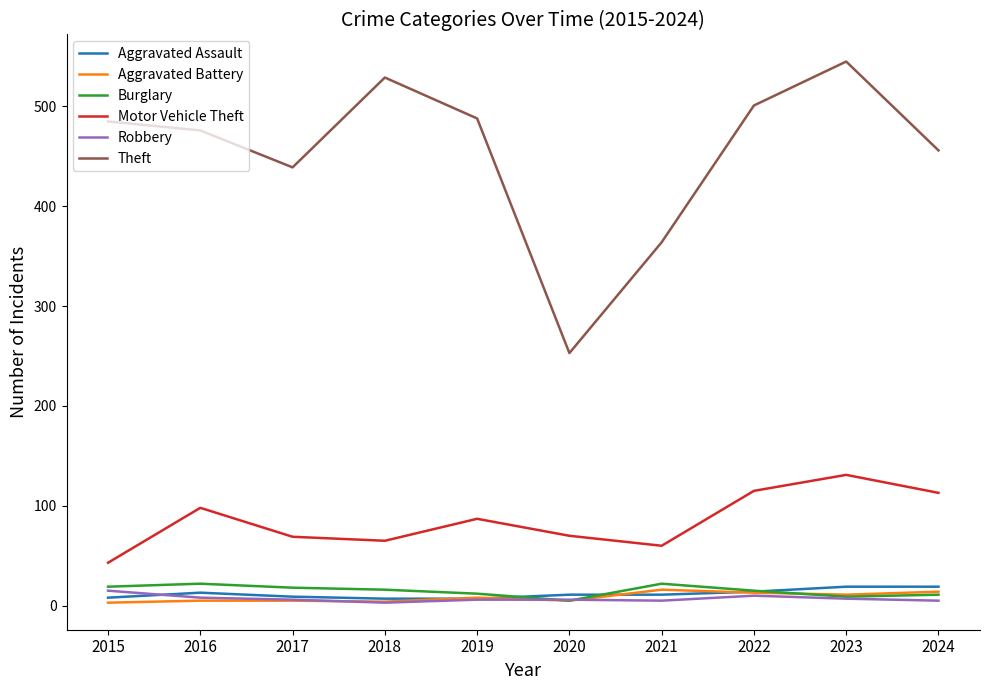

Which series has the largest range (max minus min)?

Theft